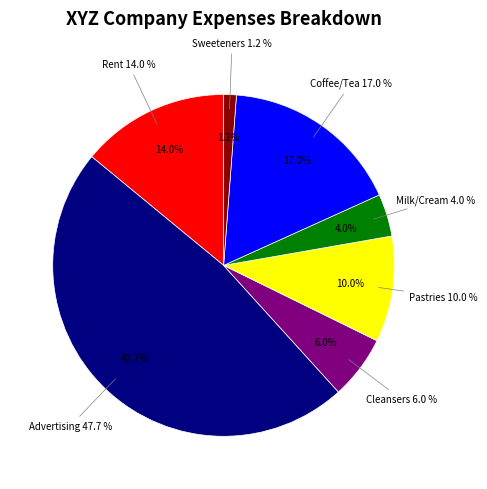

Rank the categories by value from highest to lowest.

Advertising, Coffee/Tea, Rent, Pastries, Cleansers, Milk/Cream, Sweeteners